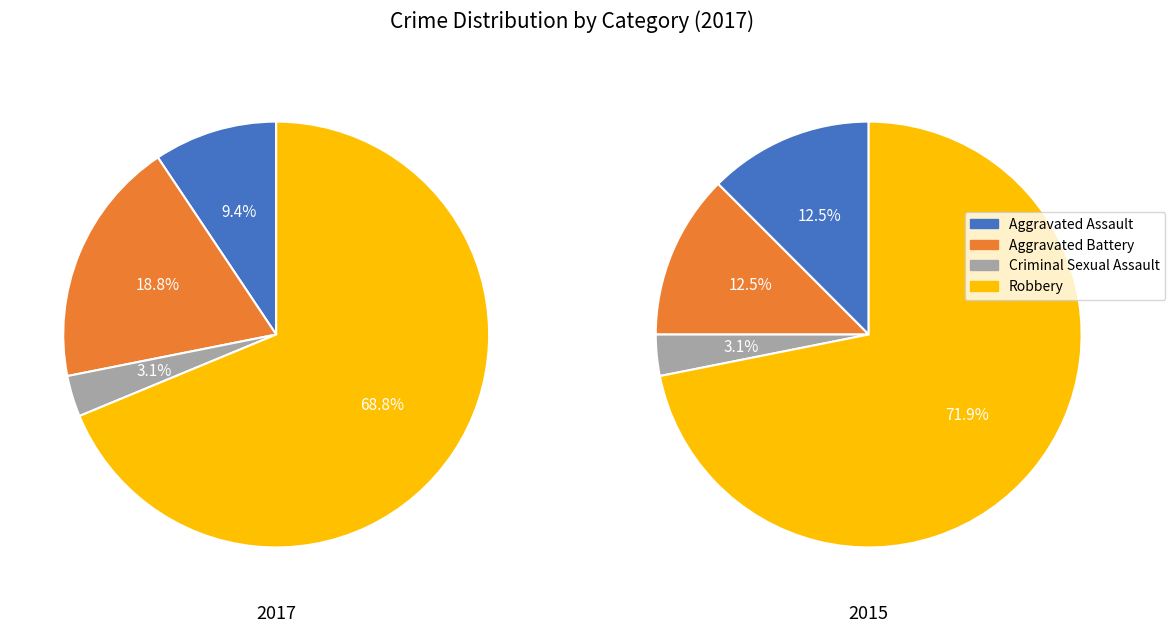

How many slices are in this pie chart?

4